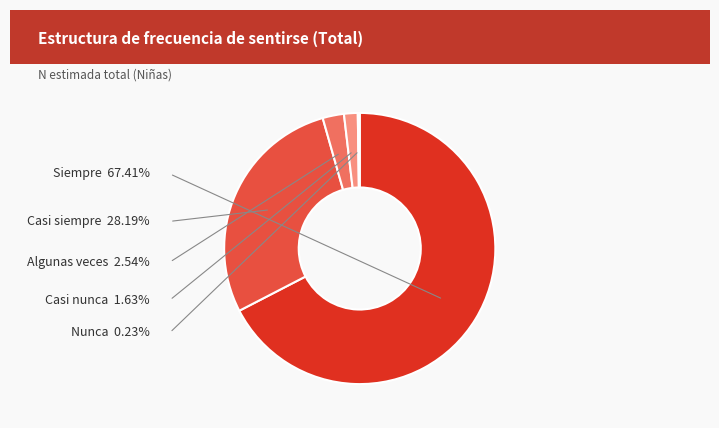

Which slice is the smallest?

Nunca